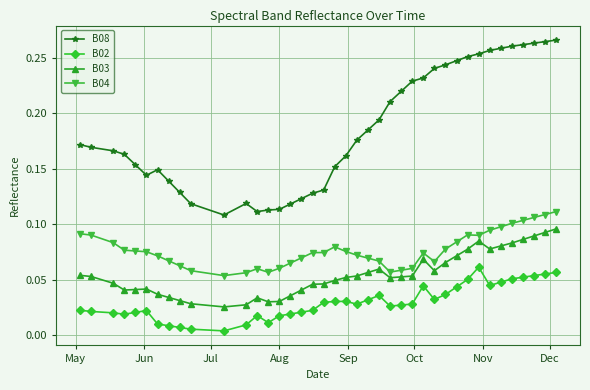

What is the sum of all B04 values?

3.1